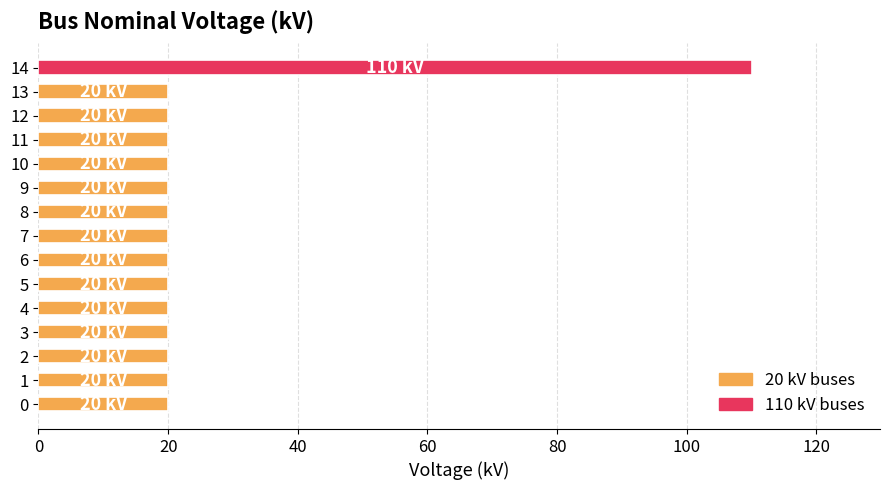

What is the average value?

26